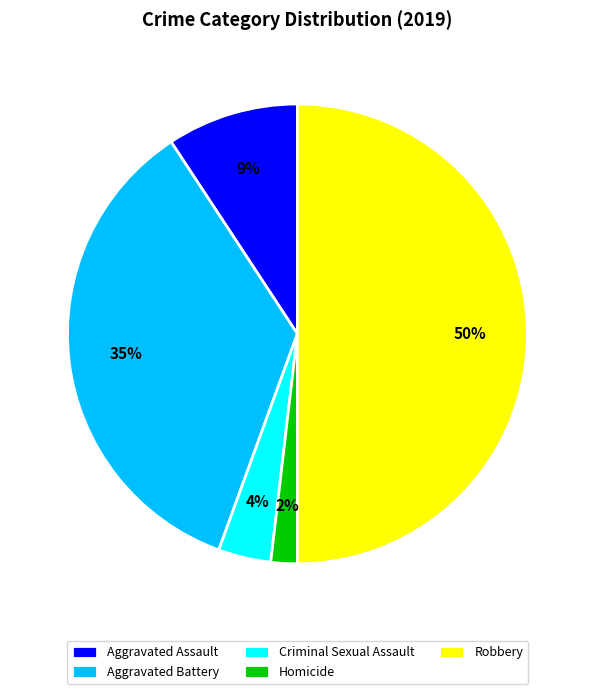

Is it true that Homicide is 13% of the pie?

False